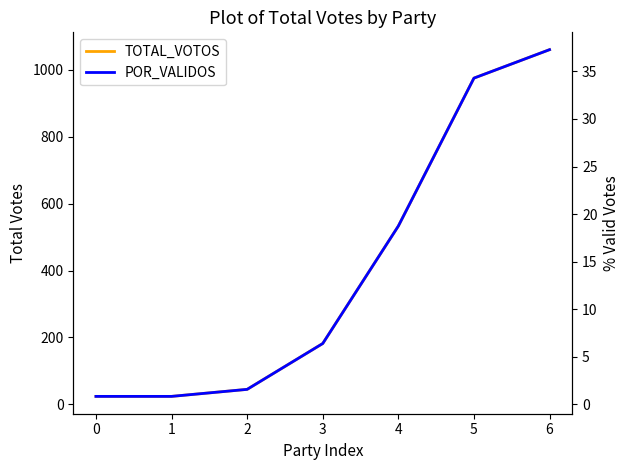

At which label does POR_VALIDOS first exceed 6?

3